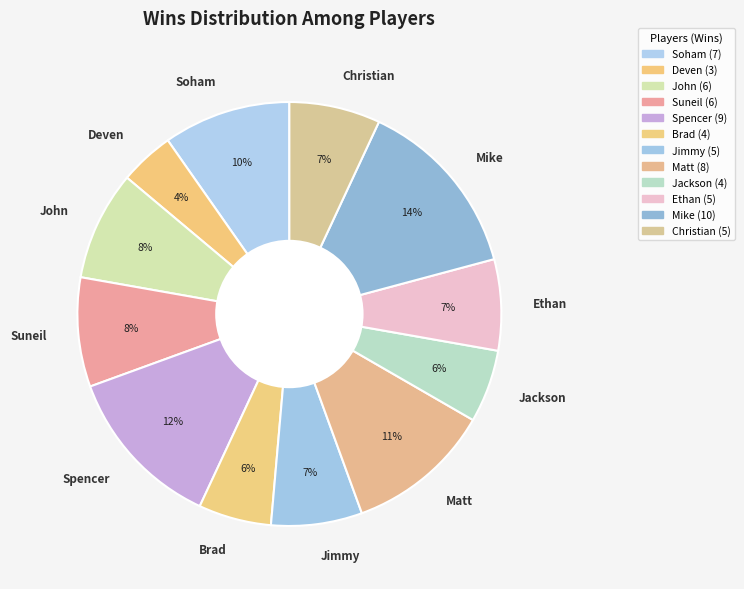

Which slice is the largest?

Mike